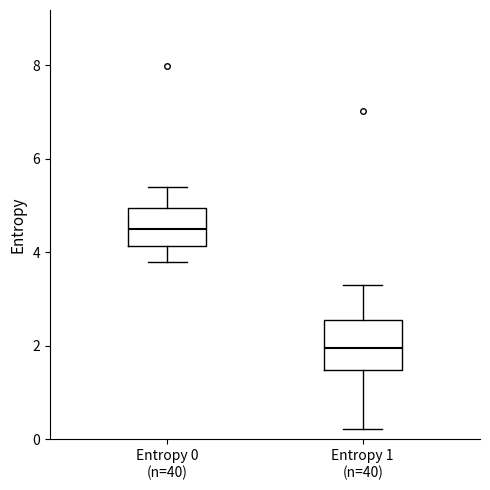

Which box has the lowest median line?

Entropy 1 (n=40)